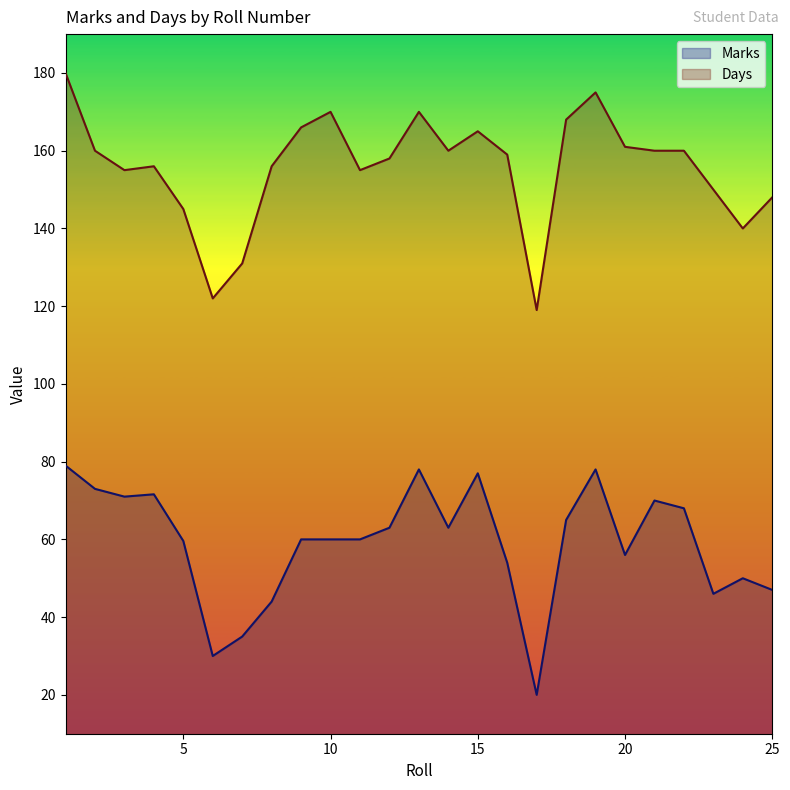

What is the difference between the maximum and minimum values in the Days series?

61.0